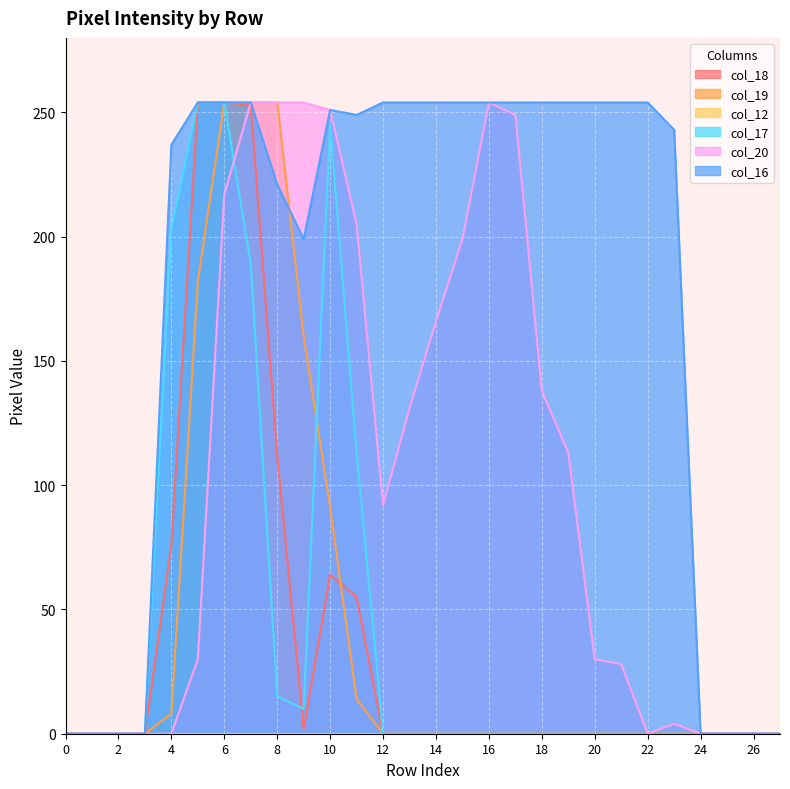

Where do col_18 and col_19 first cross each other?

10 and 11